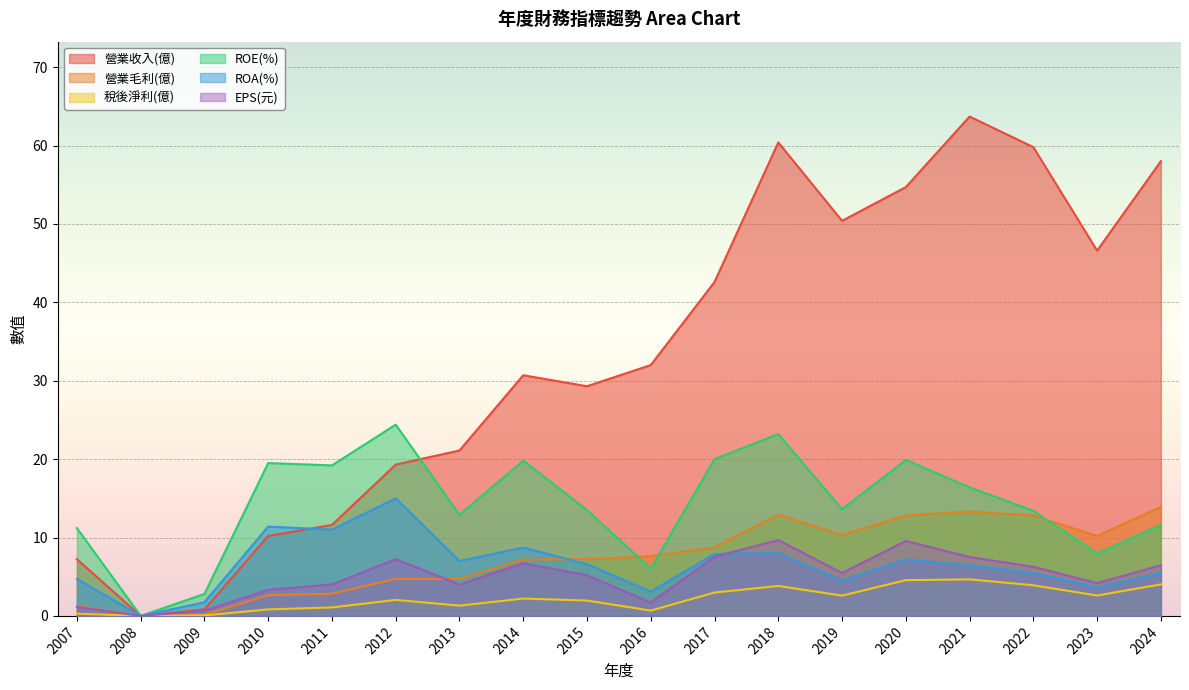

True or false: 營業收入(億) has a value of 0.0 at 2008.

True